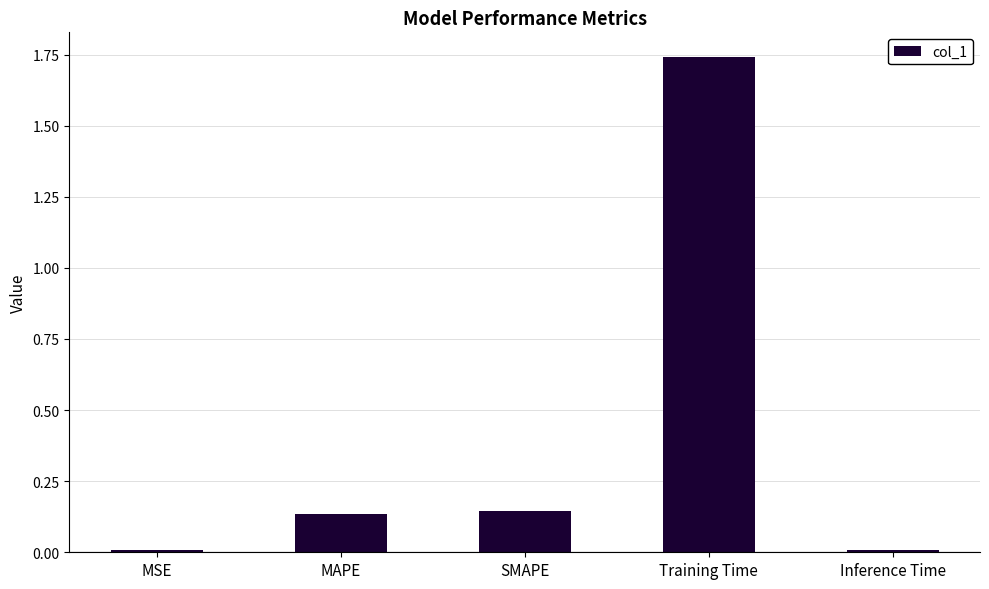

Which label corresponds to the largest value in the chart?

Training Time